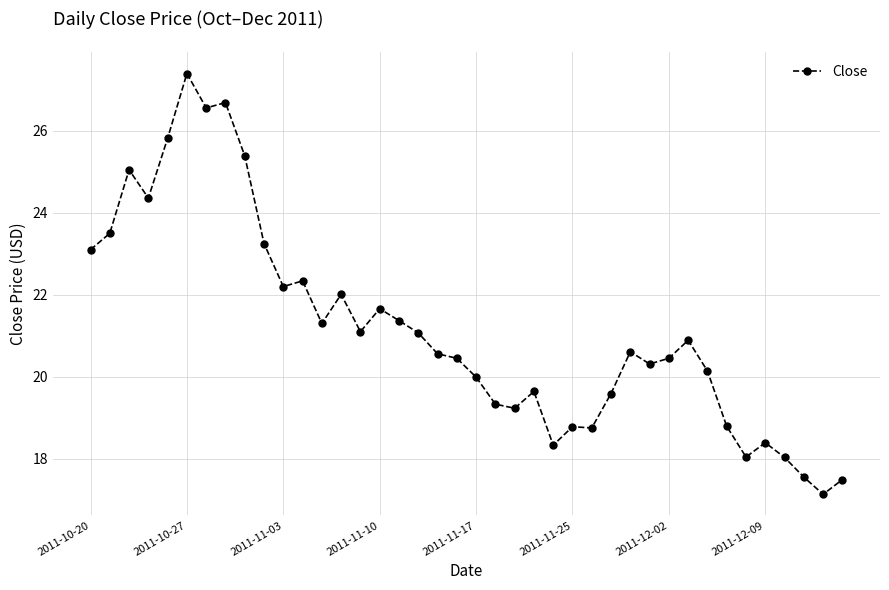

What is the difference between the maximum and second lowest values?

9.9